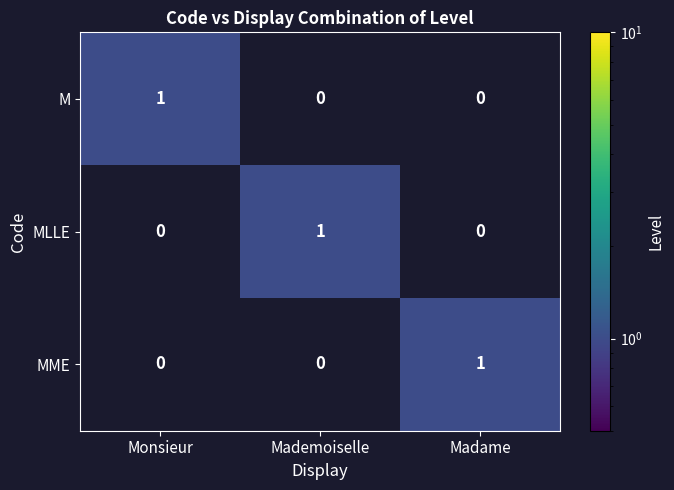

How many categories are shown in the chart?

3